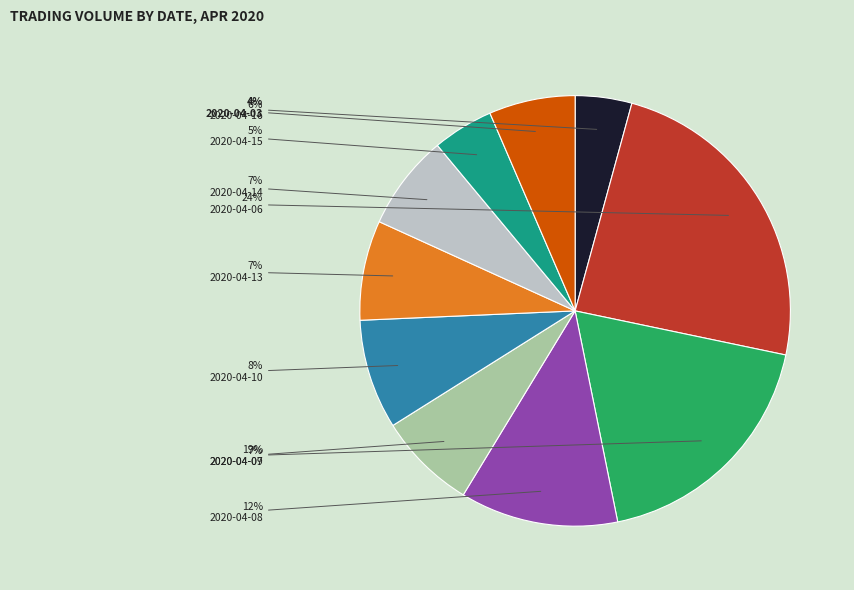

Is 2020-04-14 the majority of the pie?

No